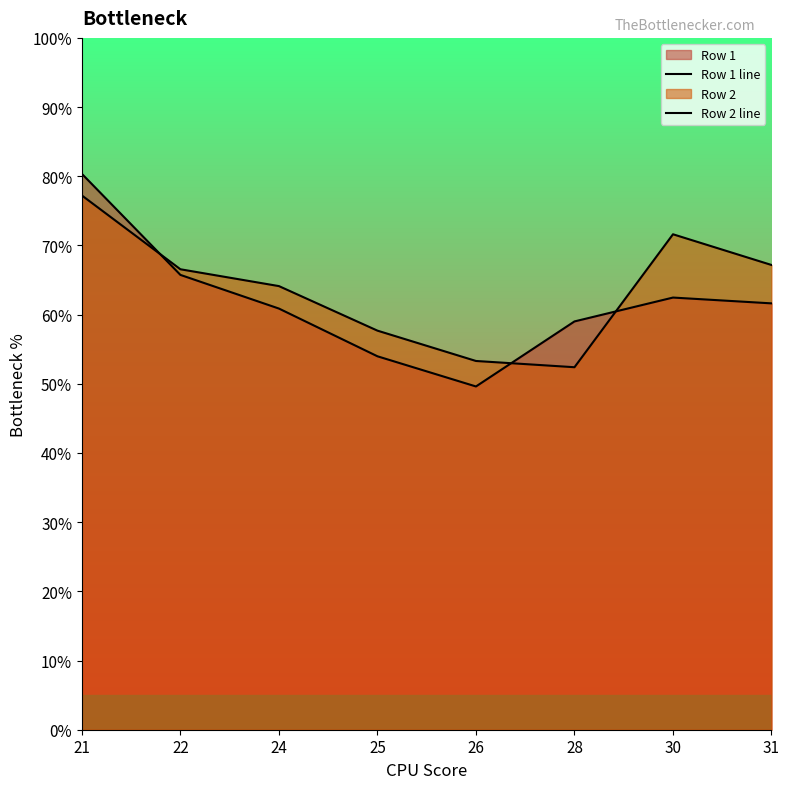

What is the smallest value displayed?

49.6